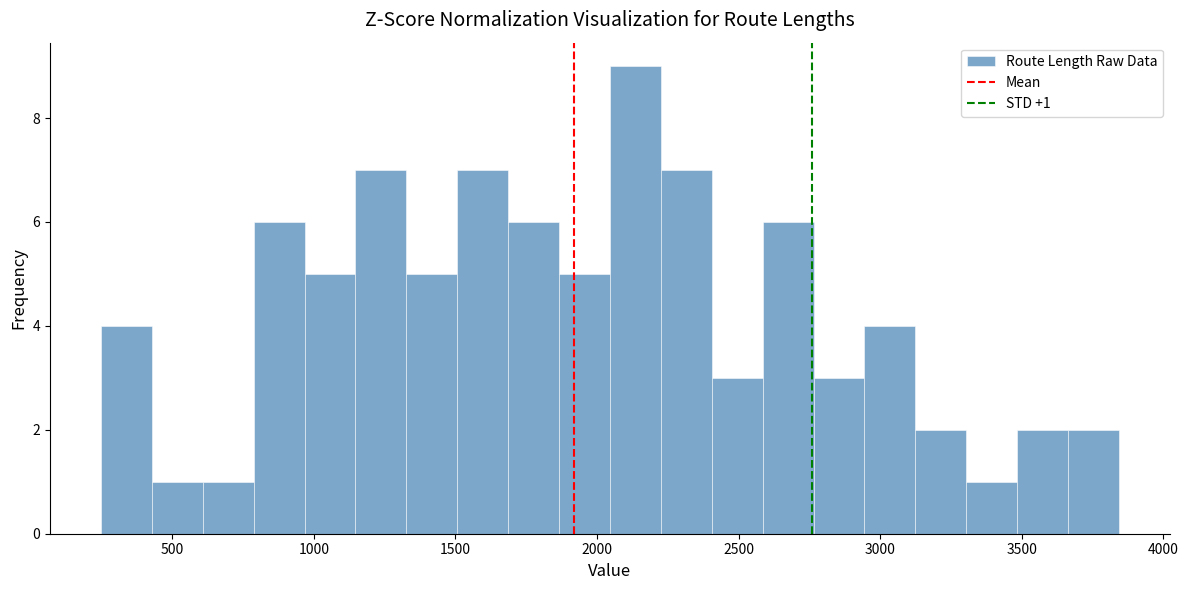

Read against the x-axis, roughly where is the centre of the tallest bar?

2150